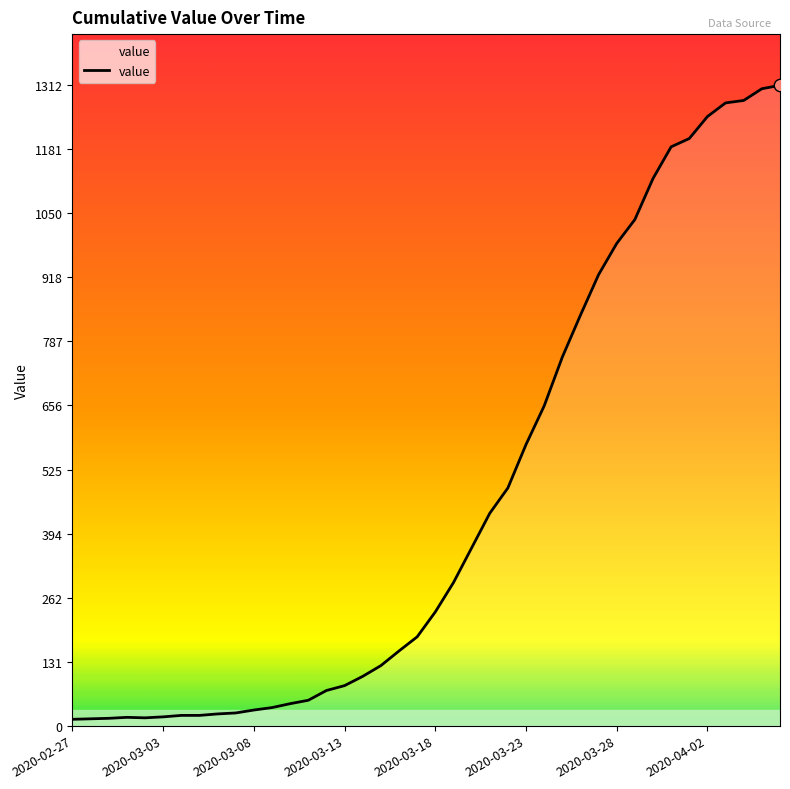

What is the greatest value displayed?

1312